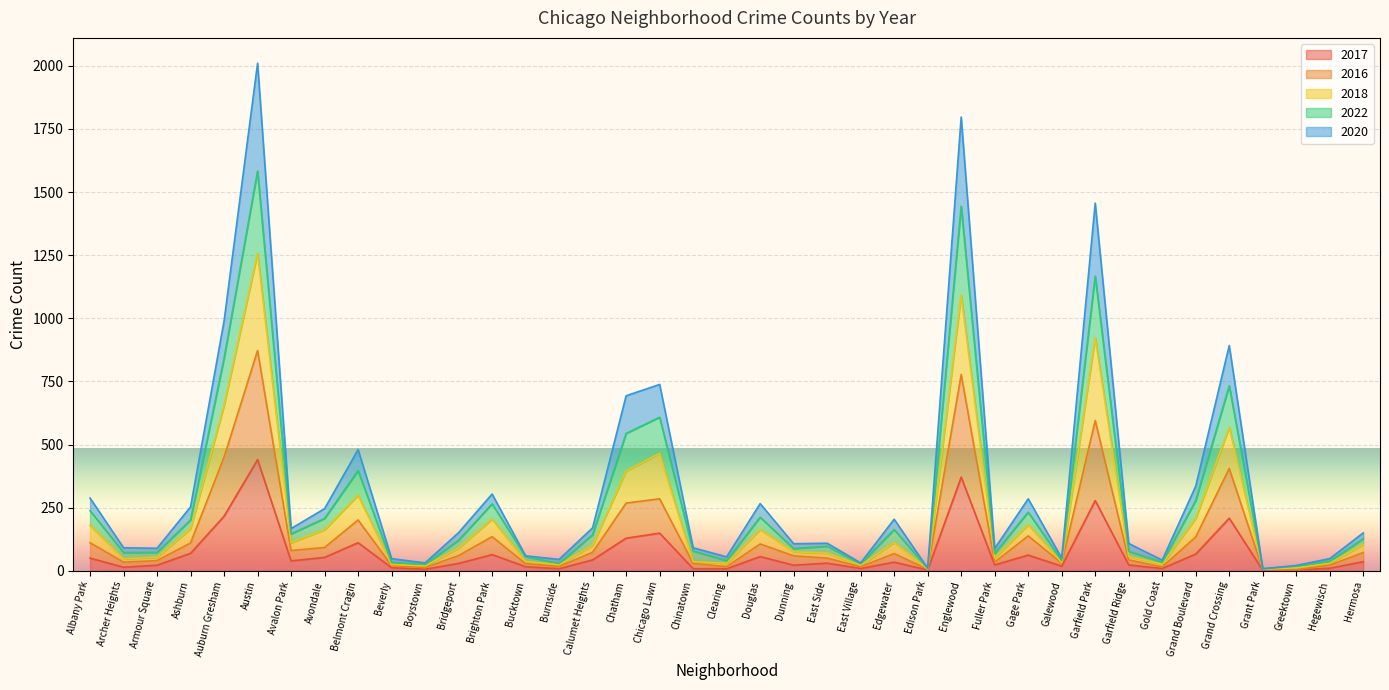

What is the difference between the highest and lowest values at Boystown?

25